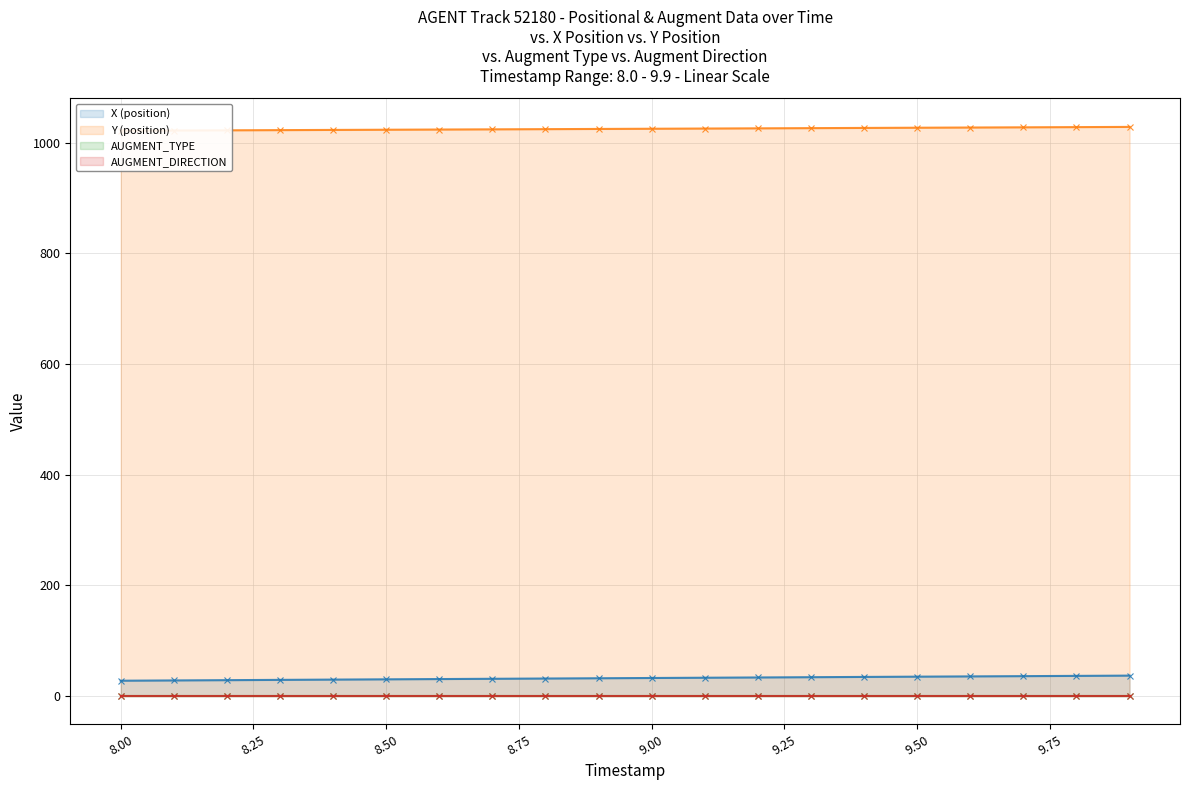

What is the highest value of the X (position) series?

36.5